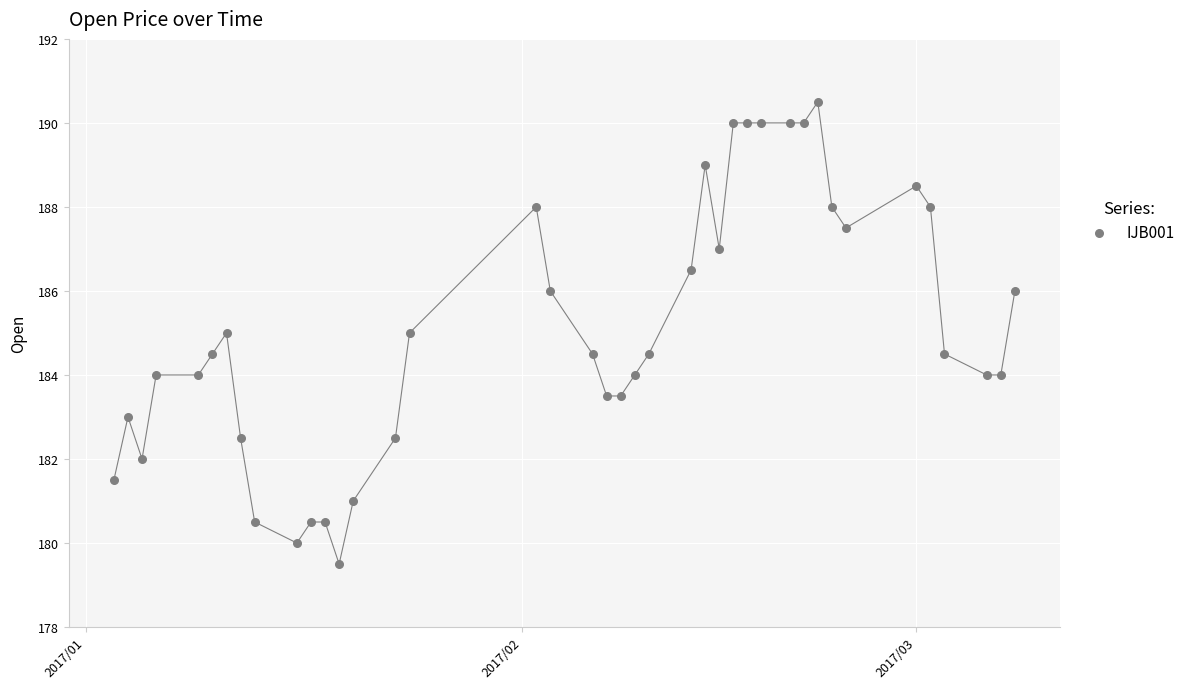

What is the range of Y values (max minus min)?

11.0